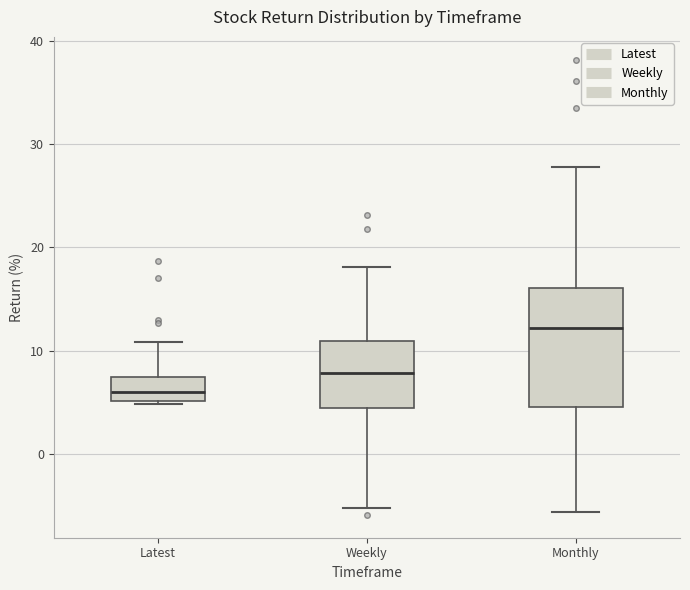

Reading left to right, read every box against the y-axis: the position of its median line, the range the box covers, and the ends of its whiskers. The values are not printed on the chart, so give them approximately, as read against the axis.

Latest: median 6, box 5 to 7, whiskers 5 to 11
Weekly: median 8, box 4 to 11, whiskers -5 to 18
Monthly: median 12, box 5 to 16, whiskers -6 to 28